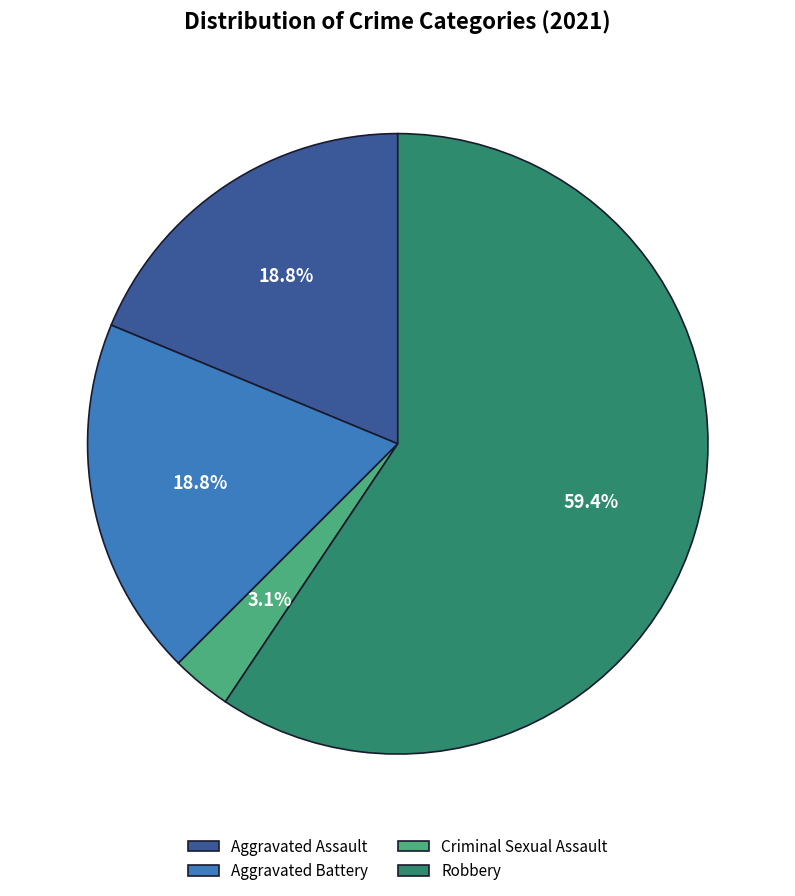

True or false: Aggravated Assault accounts for 19% of the total.

True